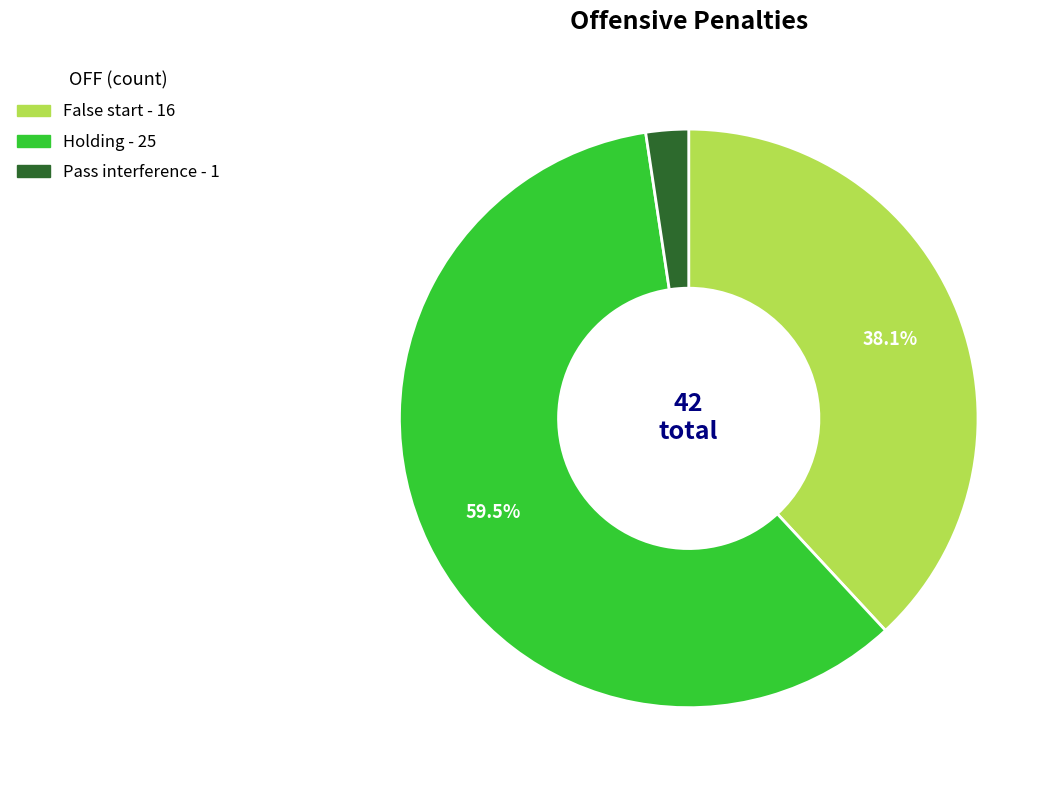

Is there a majority slice in this chart?

Yes